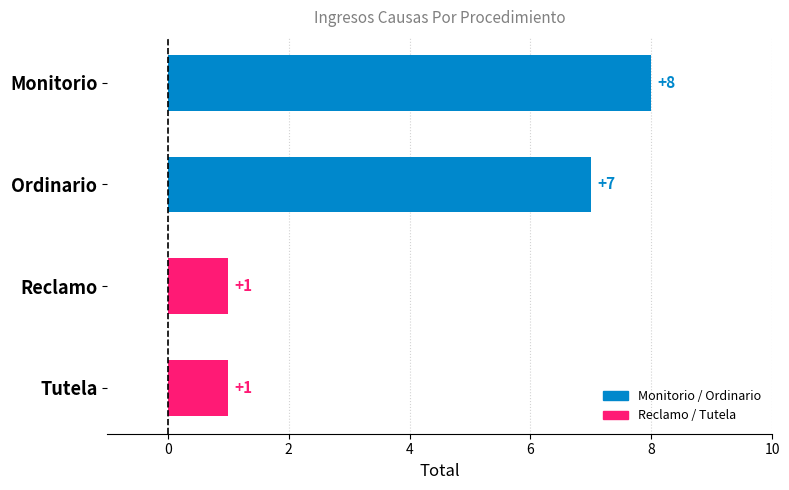

What is the sum of the values at Monitorio and Ordinario?

15